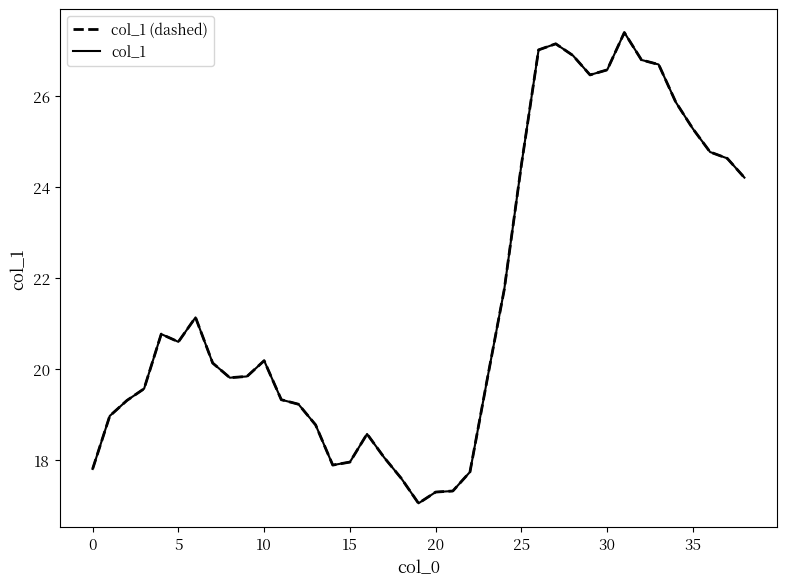

Where is col_1 (dashed) nearest to the value 22?

24